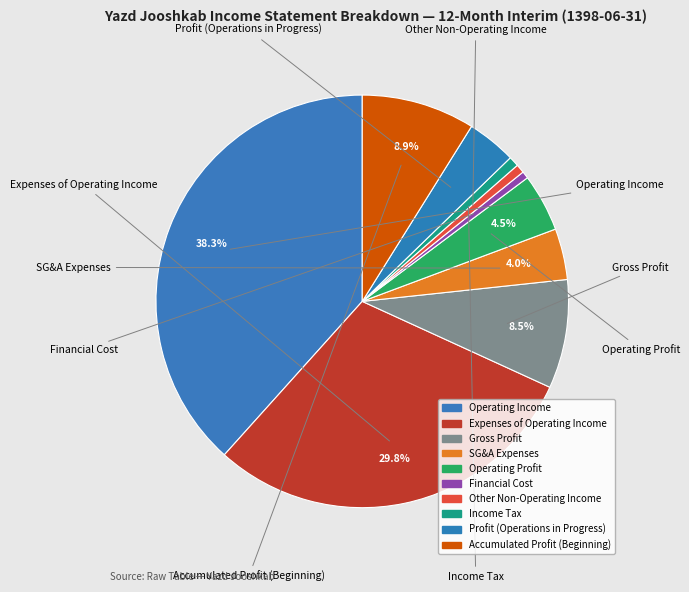

How many slices are in this pie chart?

10